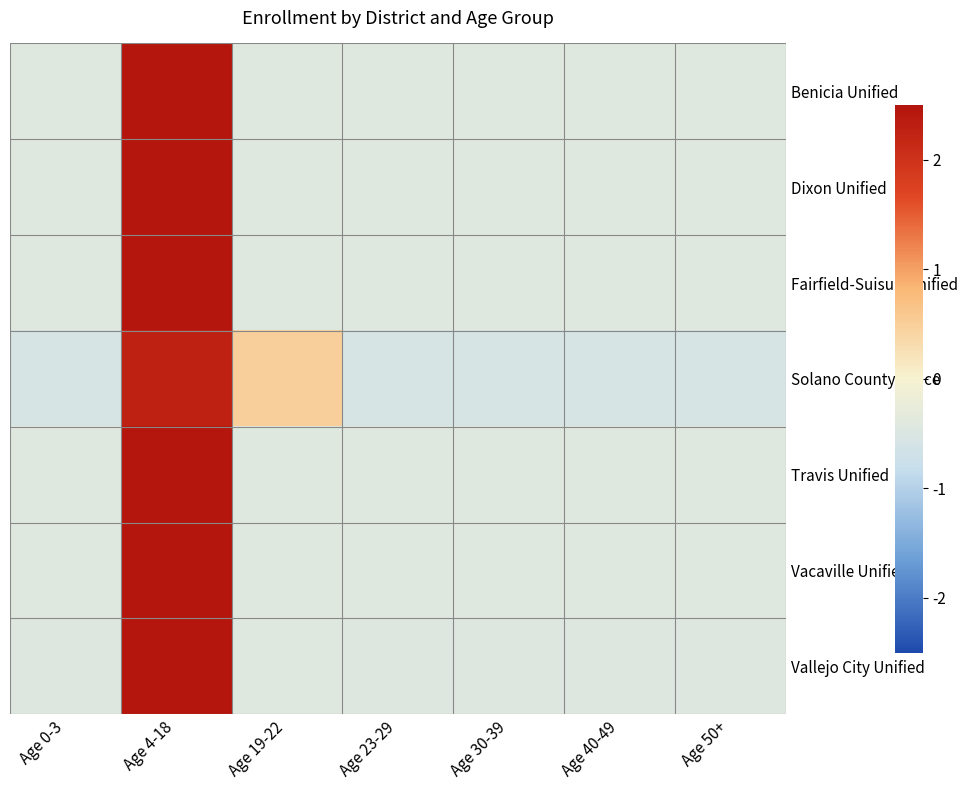

At which category is the sum across all series the highest?

Age 4-18